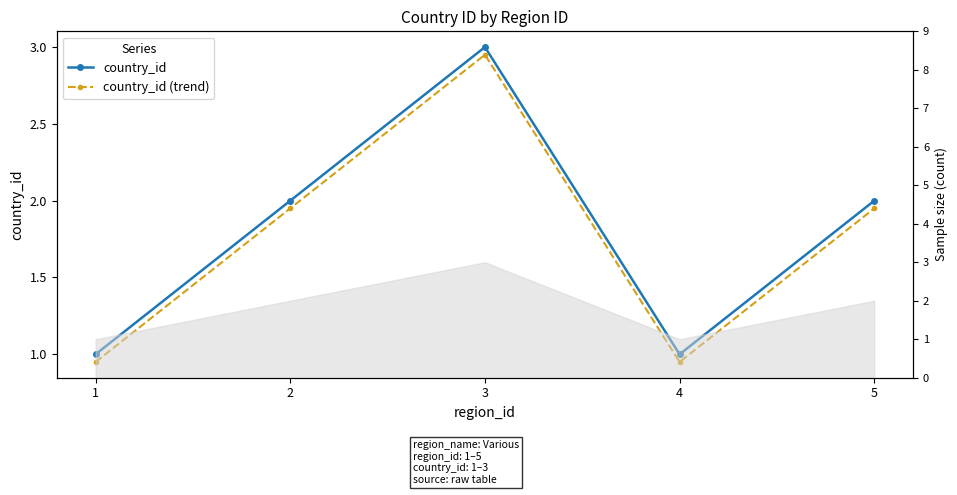

True or false: country_id and country_id (trend) intersect in this chart.

False